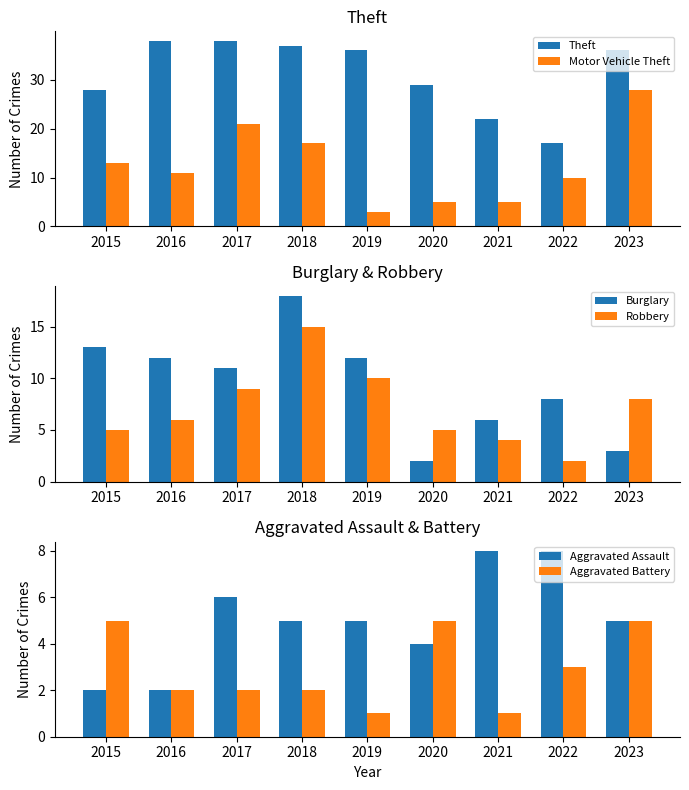

Which series changed the most between 2015 and 2016?

Theft